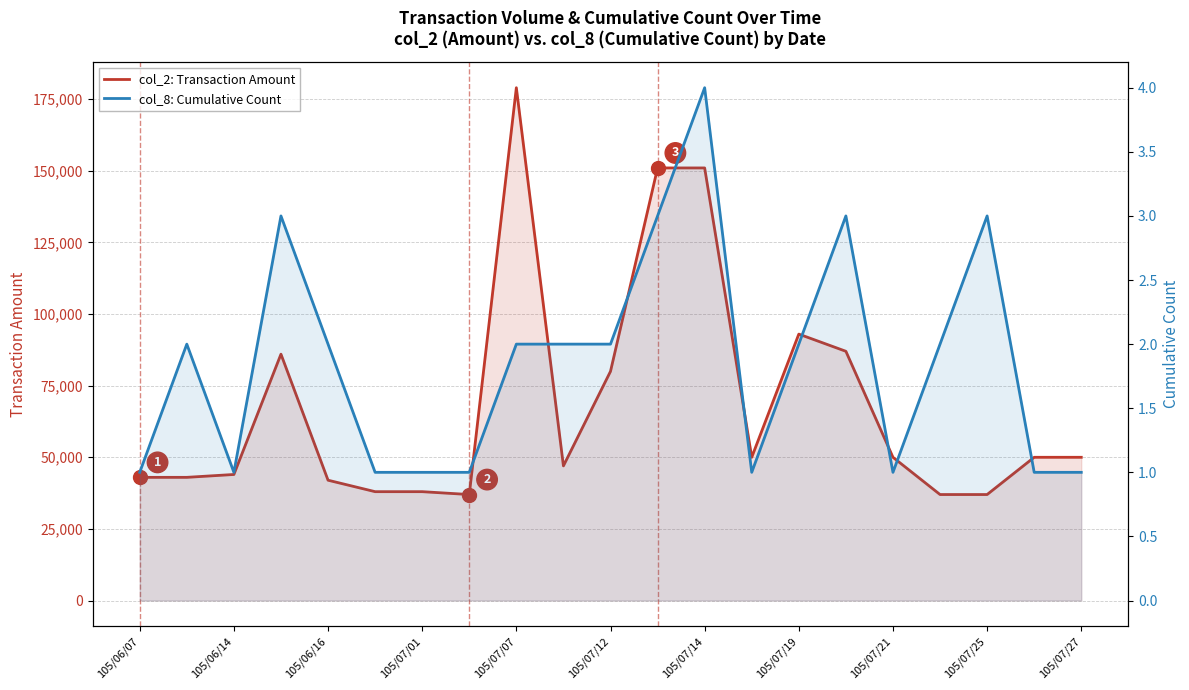

Is the value of col_2: Transaction Amount at 18 greater than the value of col_8: Cumulative Count at 19?

Yes